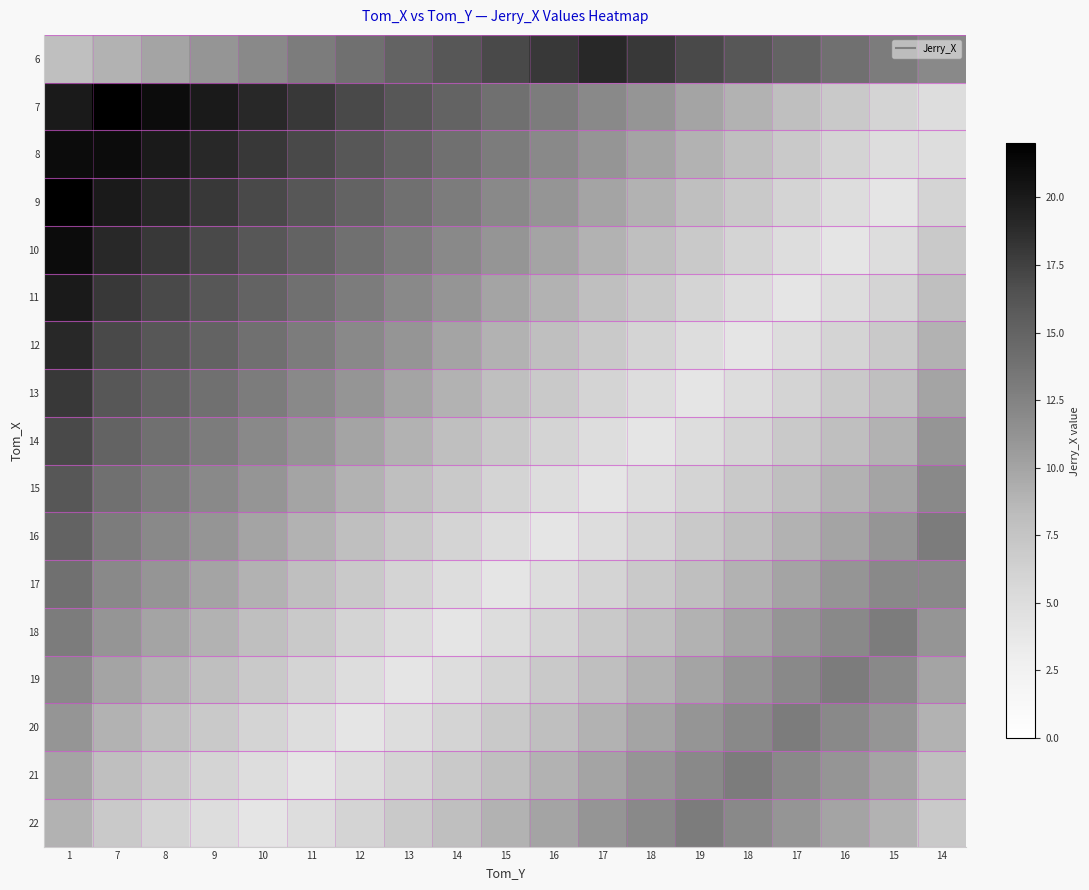

At which category is the sum across all series the highest?

1